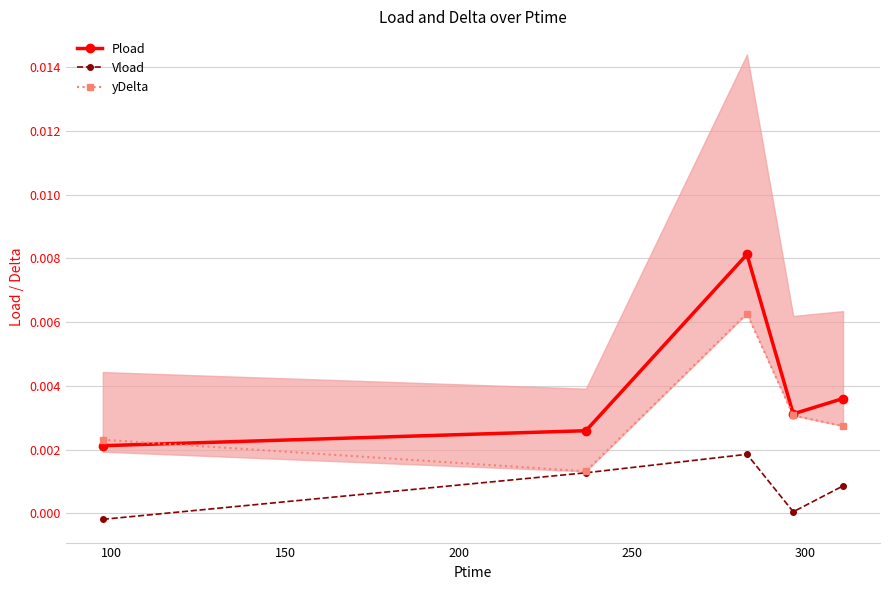

True or false: Pload and Vload cross at least once.

False